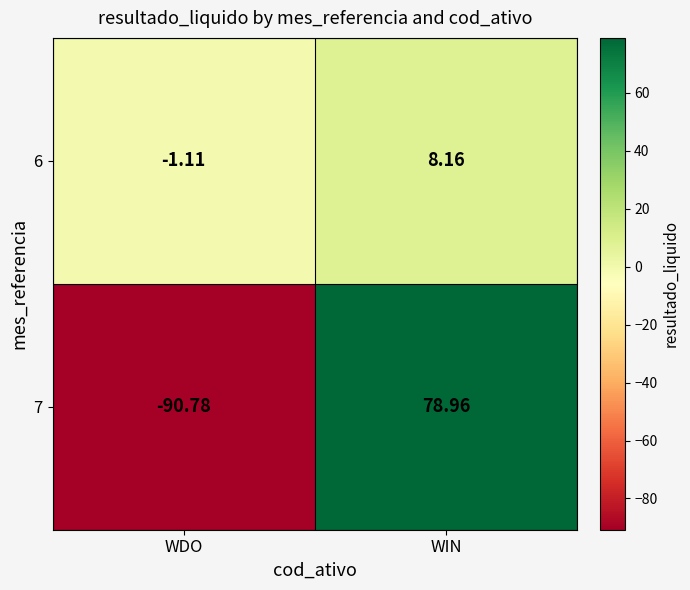

List the series in order of their overall mean, highest first.

6, 7